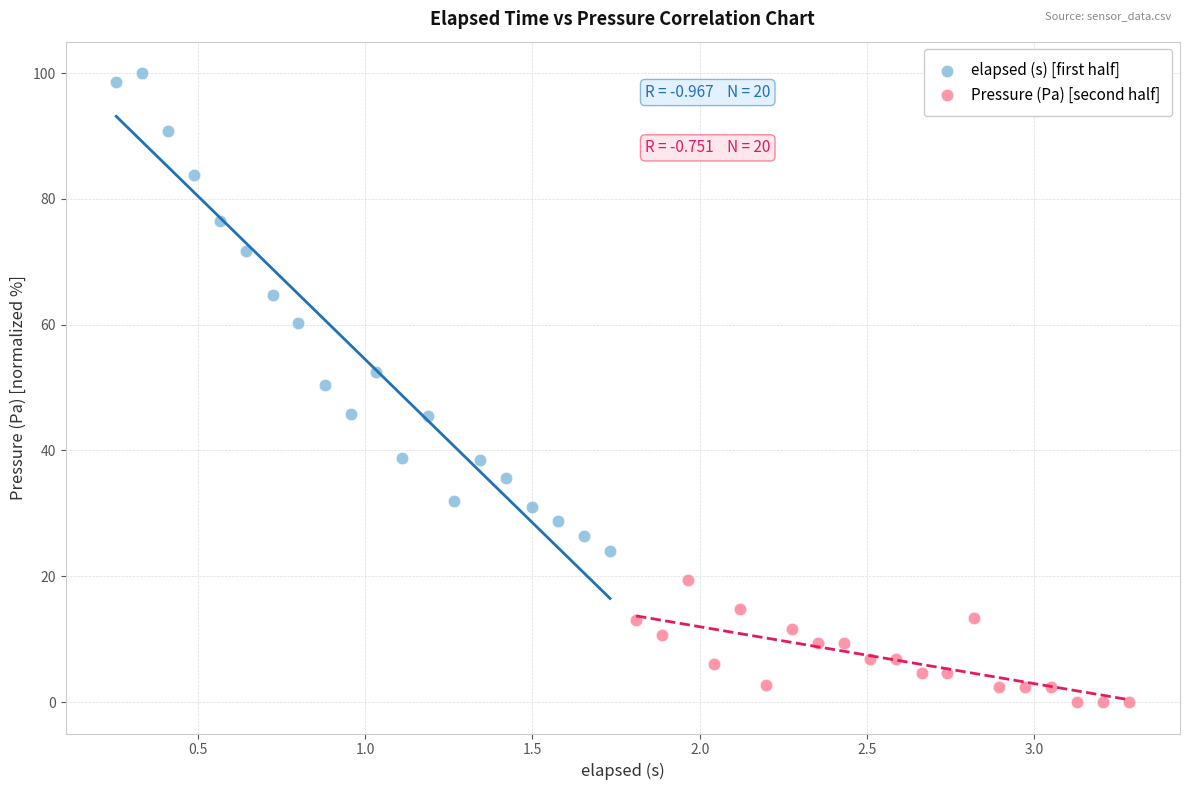

Which series contains the highest Y value?

elapsed (s) [first half]